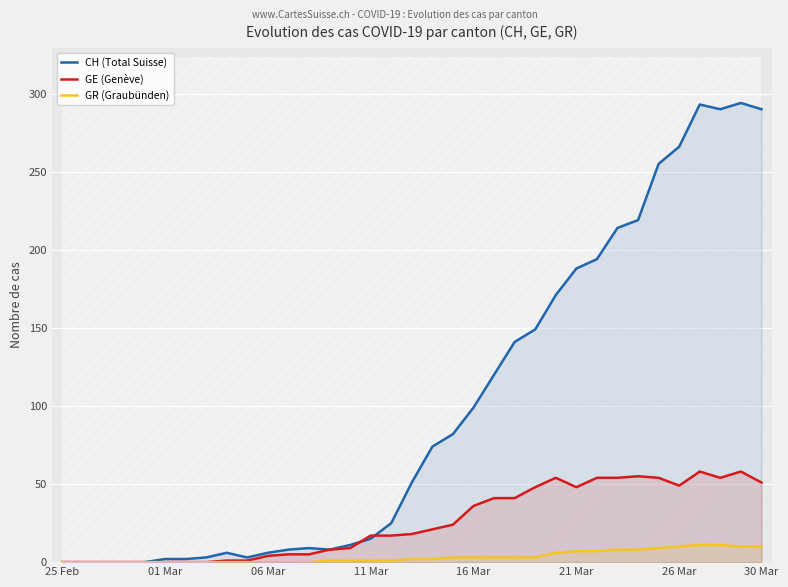

The value of GR (Graubünden) at 06 Mar is 0. True or false?

True